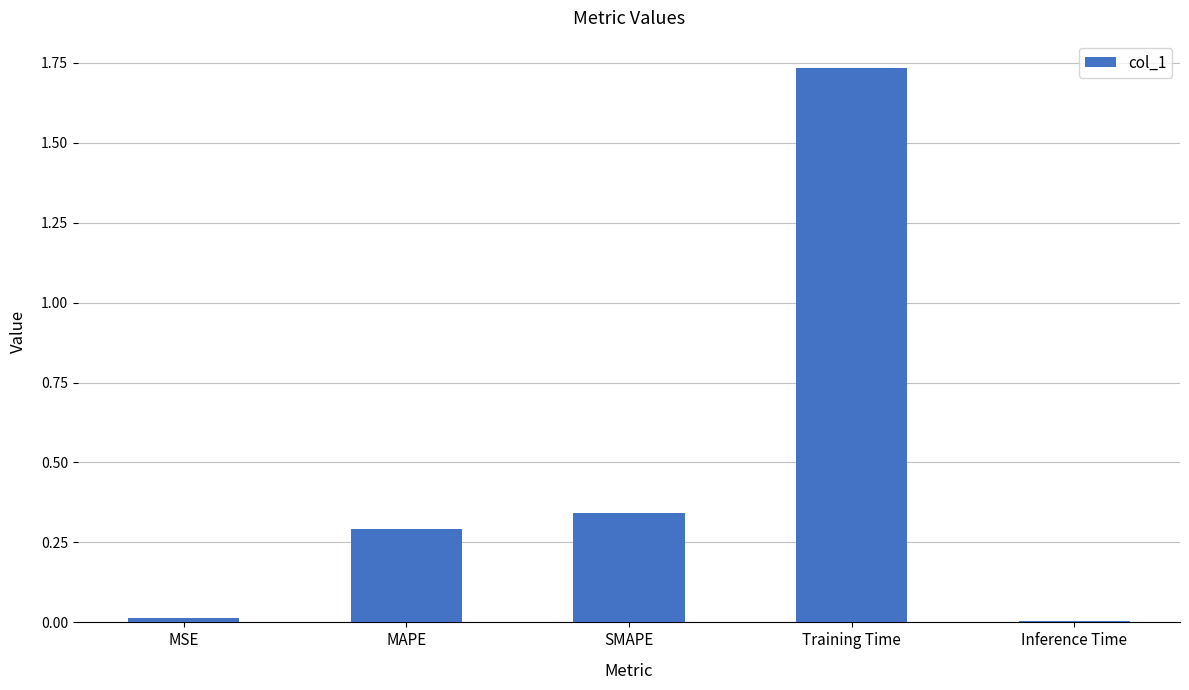

Which label corresponds to the largest value in the chart?

Training Time